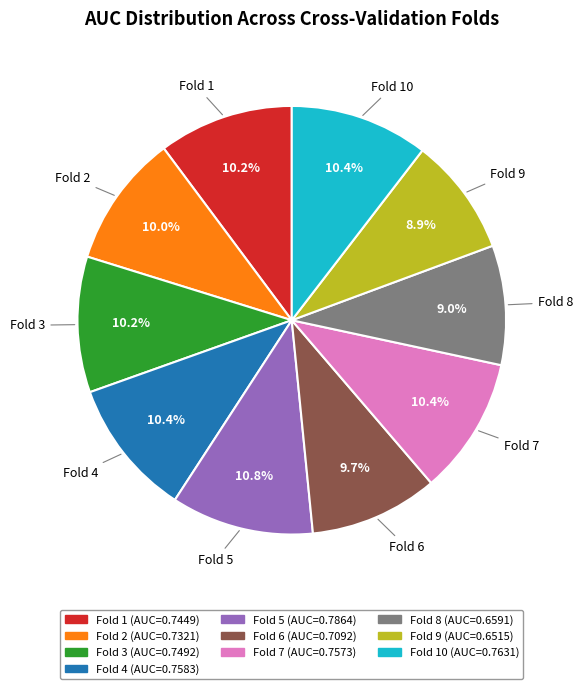

To the nearest percent, what is the average slice percentage?

10%